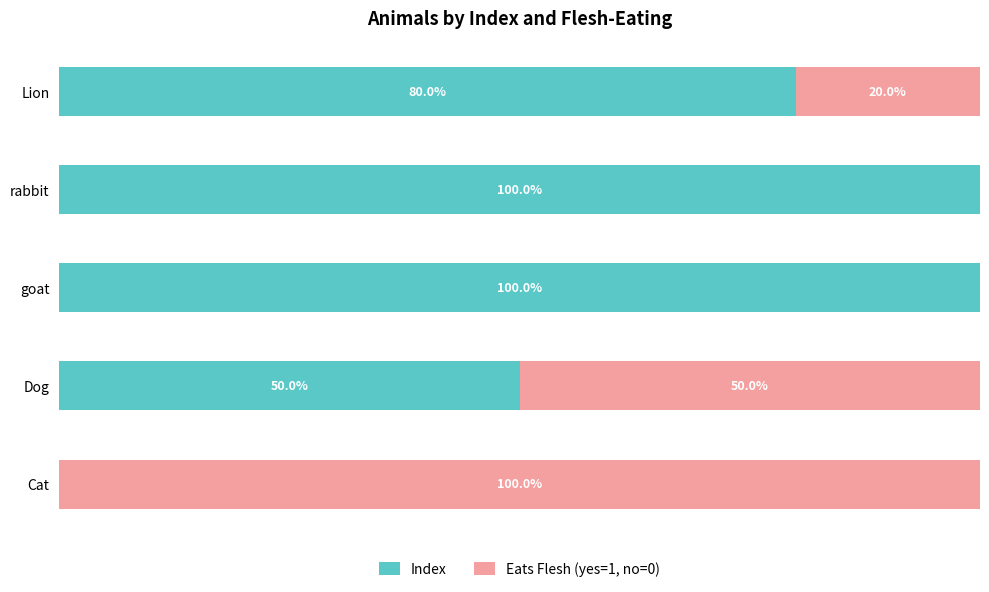

At which label is Index closest to 50?

Dog